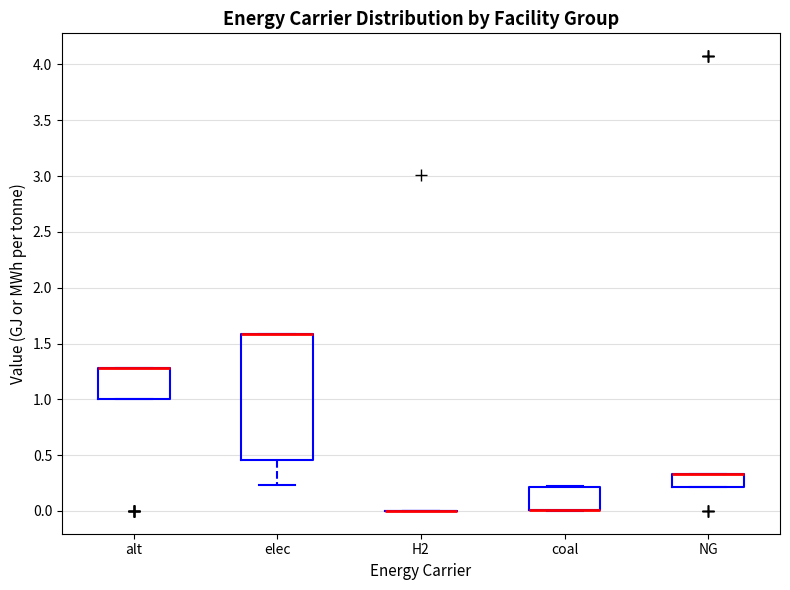

Reading left to right, transcribe this box plot: for each box, give where its median line is, the range the box spans, and where its two whiskers end, as read against the y-axis. The values are not printed on the chart, so give them approximately, as read against the axis.

alt: median 1.30 (drawn on the box's upper edge), box 1.00 to 1.30, whiskers 1.00 to 1.30
elec: median 1.60 (drawn on the box's upper edge), box 0.45 to 1.60, whiskers 0.25 to 1.60
H2: box collapsed to a line at 0.00, whiskers 0.00 to 0.00
coal: median 0.00 (drawn on the box's lower edge), box 0.00 to 0.20, whiskers 0.00 to 0.20
NG: median 0.35 (drawn on the box's upper edge), box 0.20 to 0.35, whiskers 0.20 to 0.35